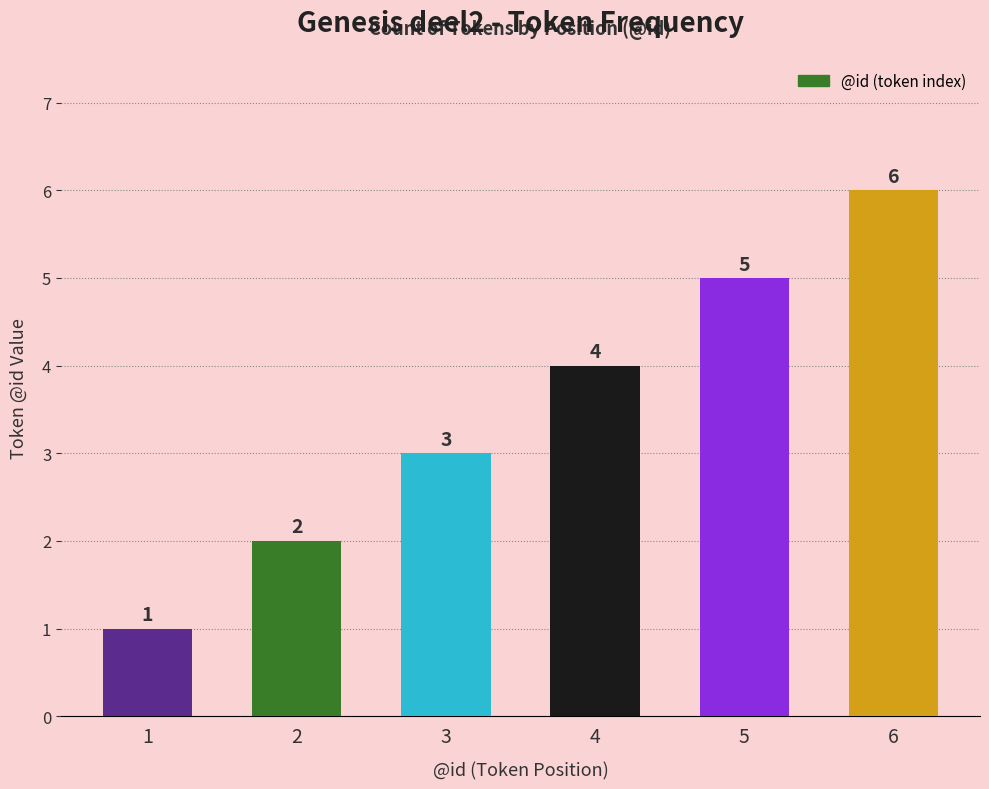

What is the maximum value shown in the chart?

6